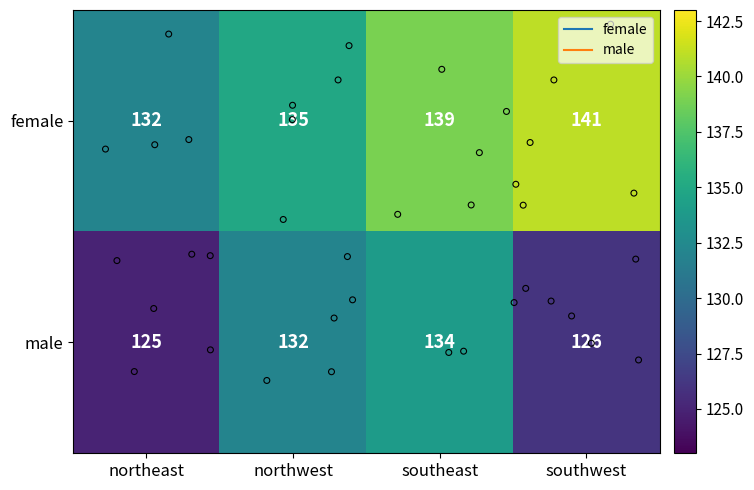

List the series in order of their peak value, highest first.

female, male